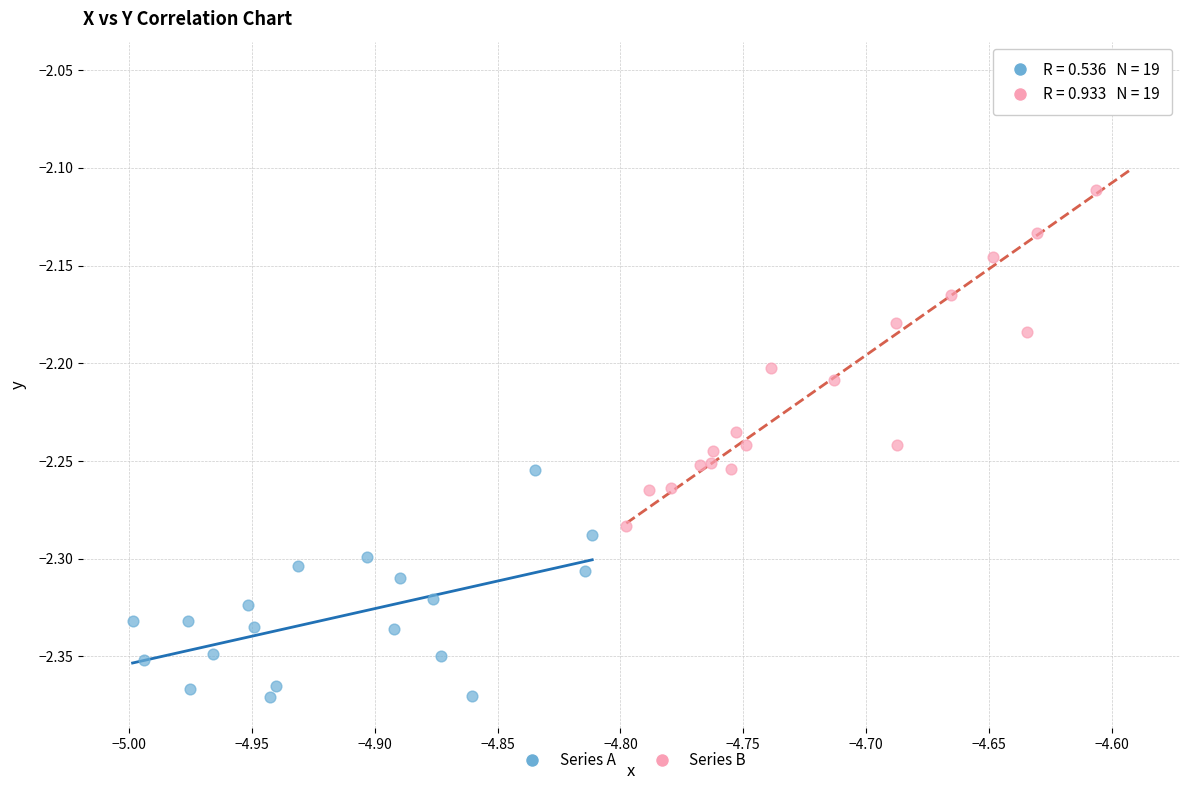

Which series contains the lowest Y value?

Series A